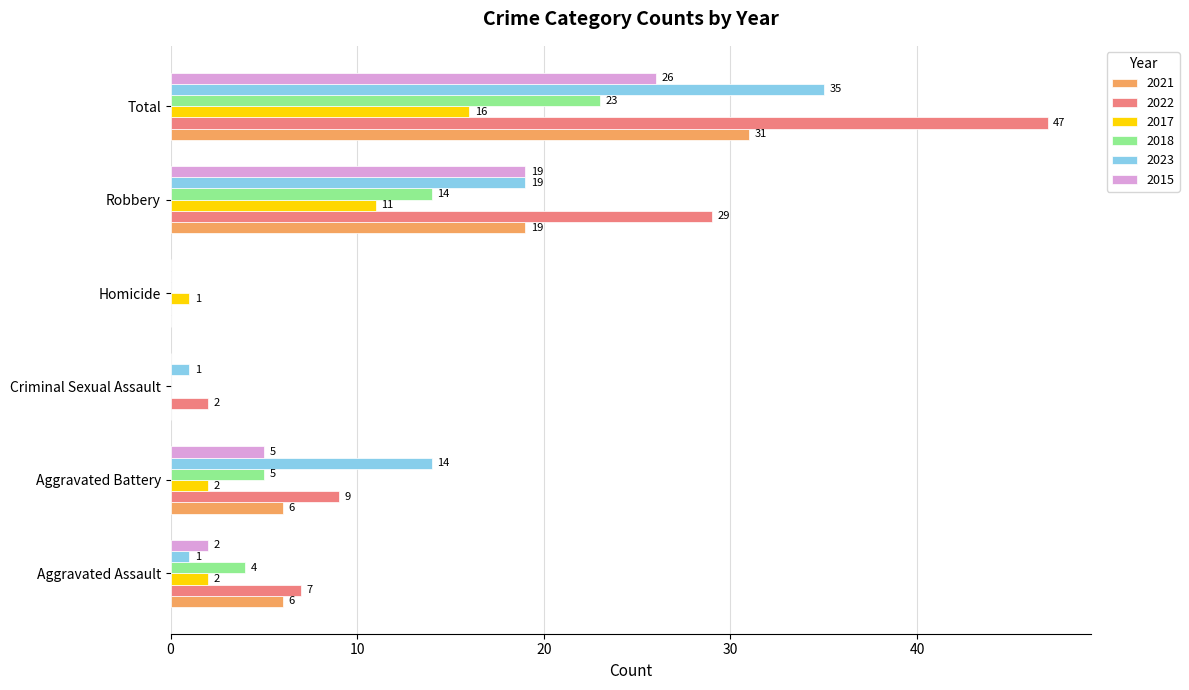

The 2021 series shows 0 at Criminal Sexual Assault. True or false?

True